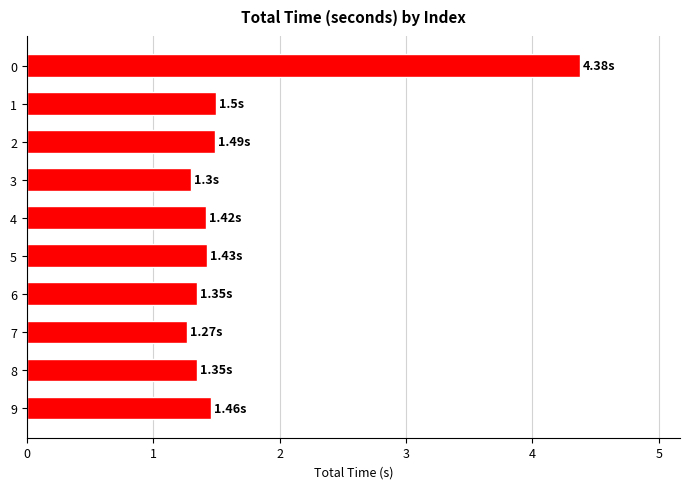

What is the difference between the maximum and second lowest values?

3.1